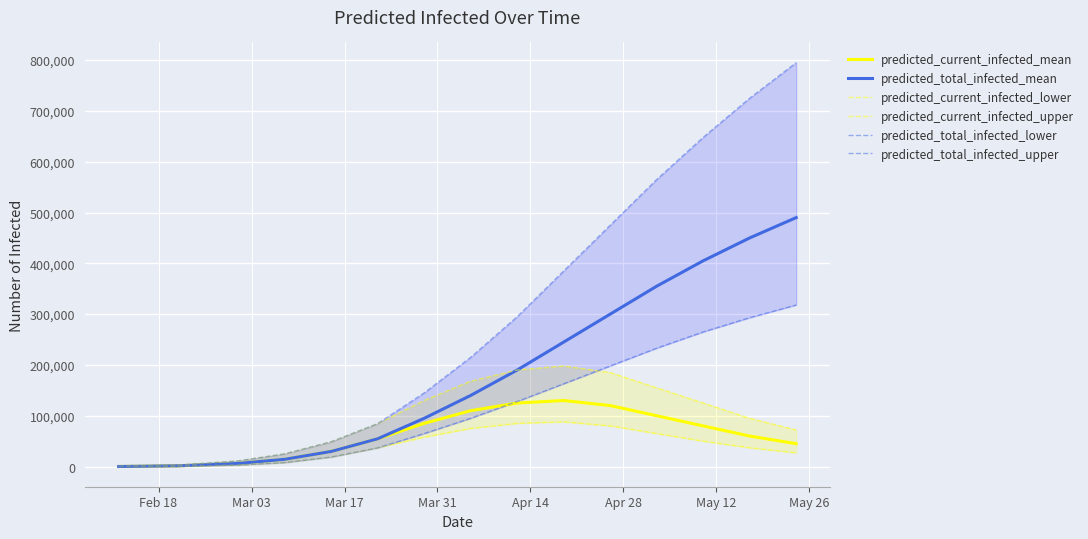

True or false: predicted_current_infected_lower and predicted_current_infected_mean intersect in this chart.

False